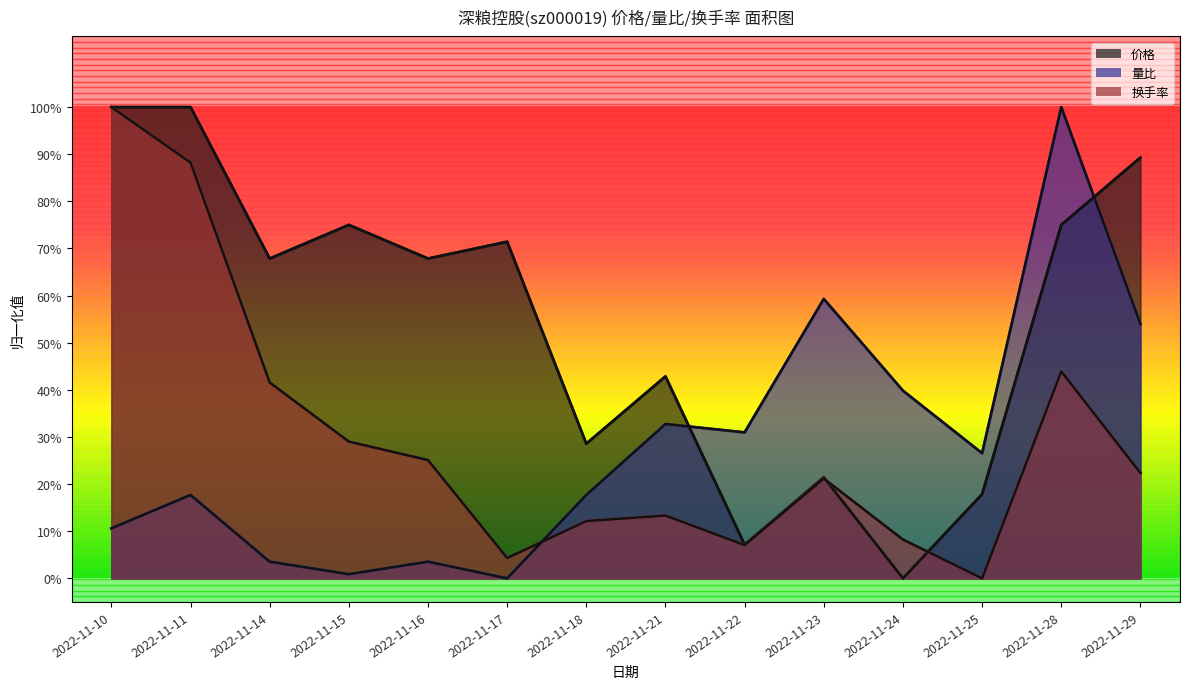

True or false: 换手率 and 量比 cross at least once.

True